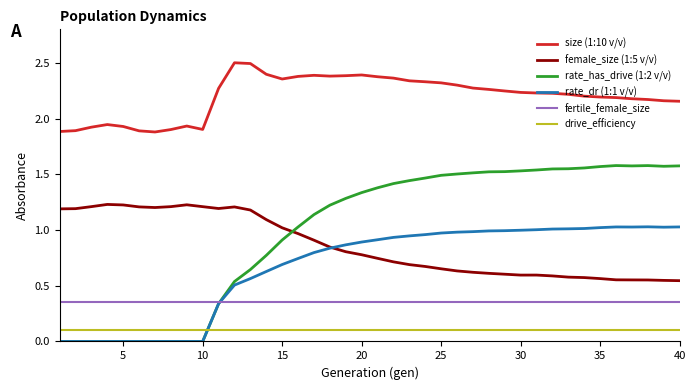

True or false: rate_has_drive (1:2 v/v) has more than 1 points higher than both neighbors.

True